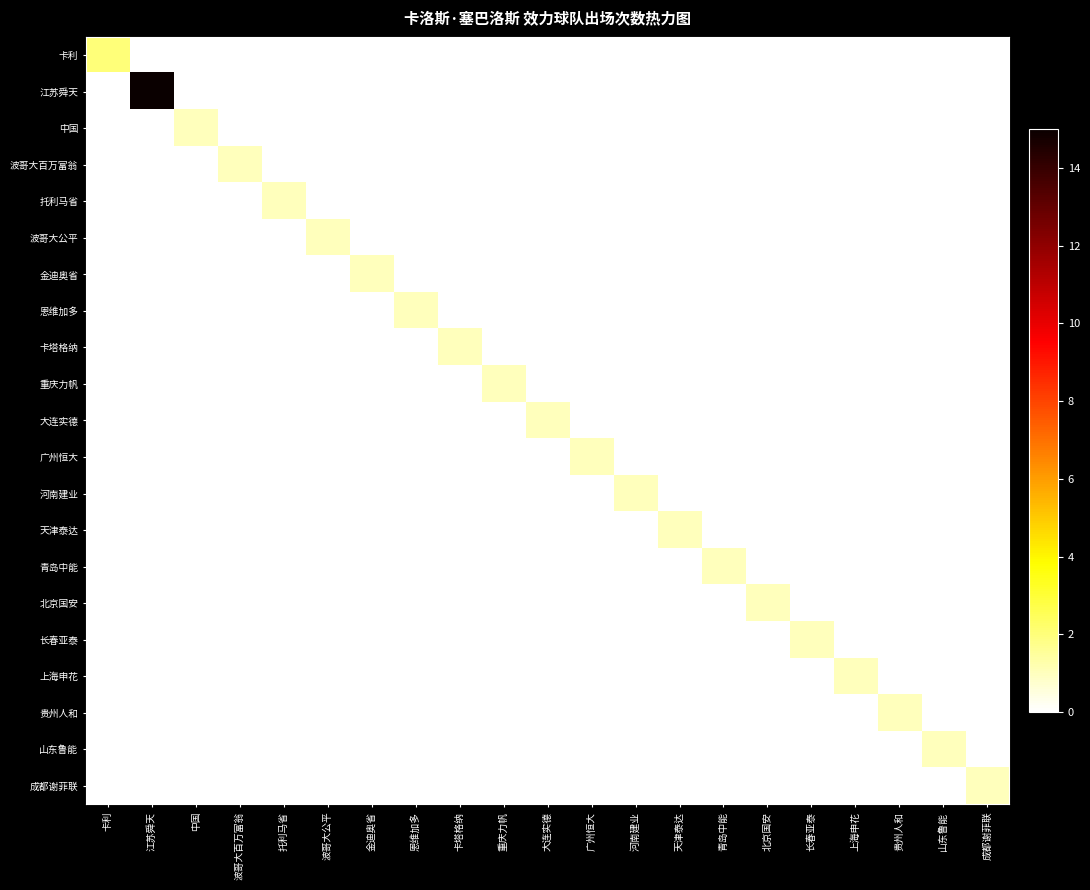

List the series in order of their peak value, highest first.

江苏舜天, 卡利, 中国, 波哥大百万富翁, 托利马省, 波哥大公平, 金迪奥省, 恩维加多, 卡塔格纳, 重庆力帆, 大连实德, 广州恒大, 河南建业, 天津泰达, 青岛中能, 北京国安, 长春亚泰, 上海申花, 贵州人和, 山东鲁能, 成都谢菲联